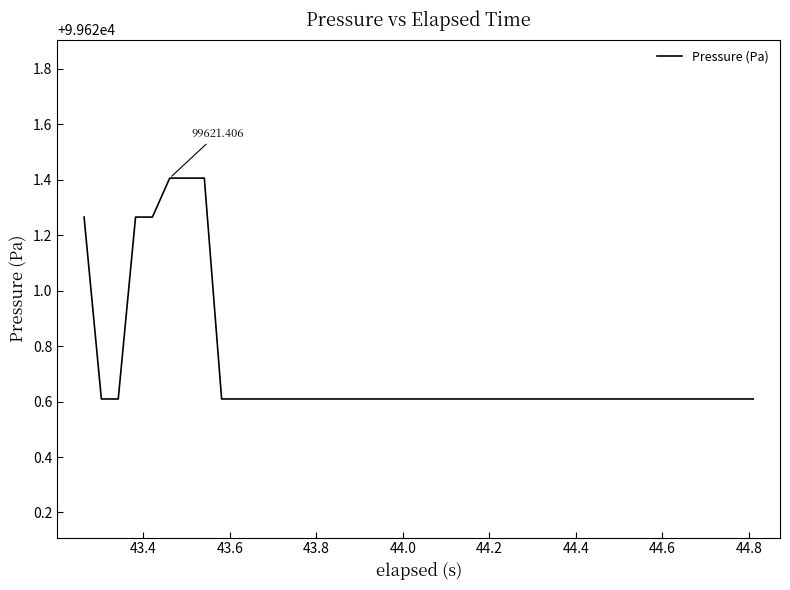

Does the chart display data point markers on the line(s)?

No